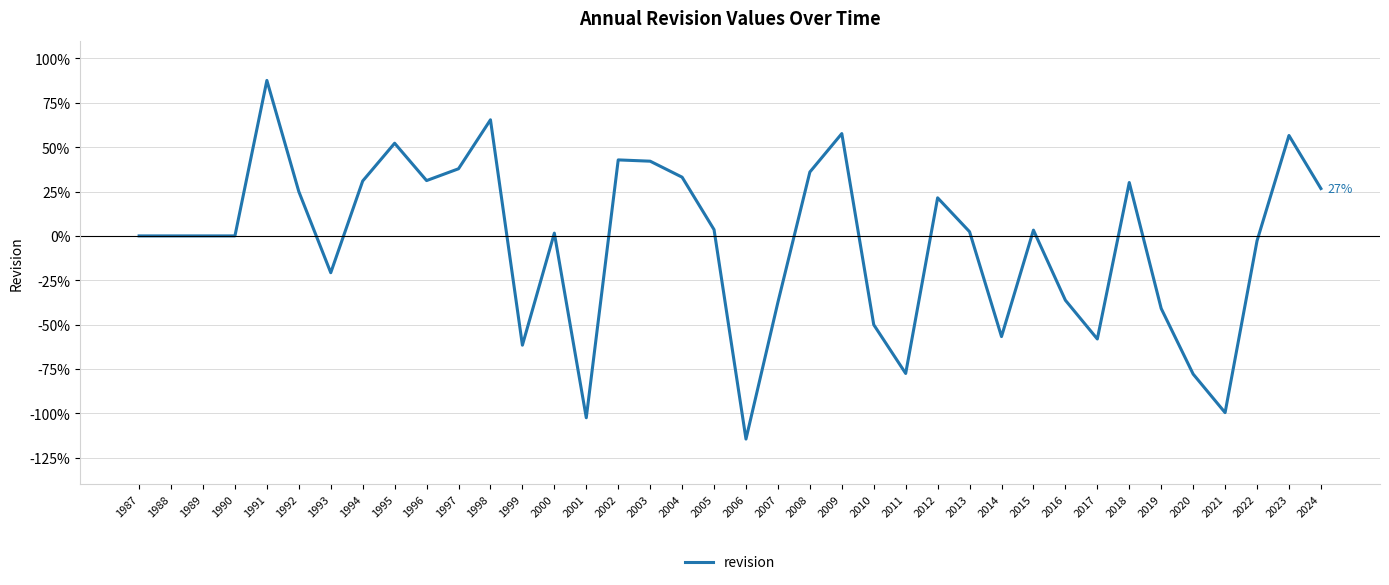

Does the chart display data point markers on the line(s)?

No